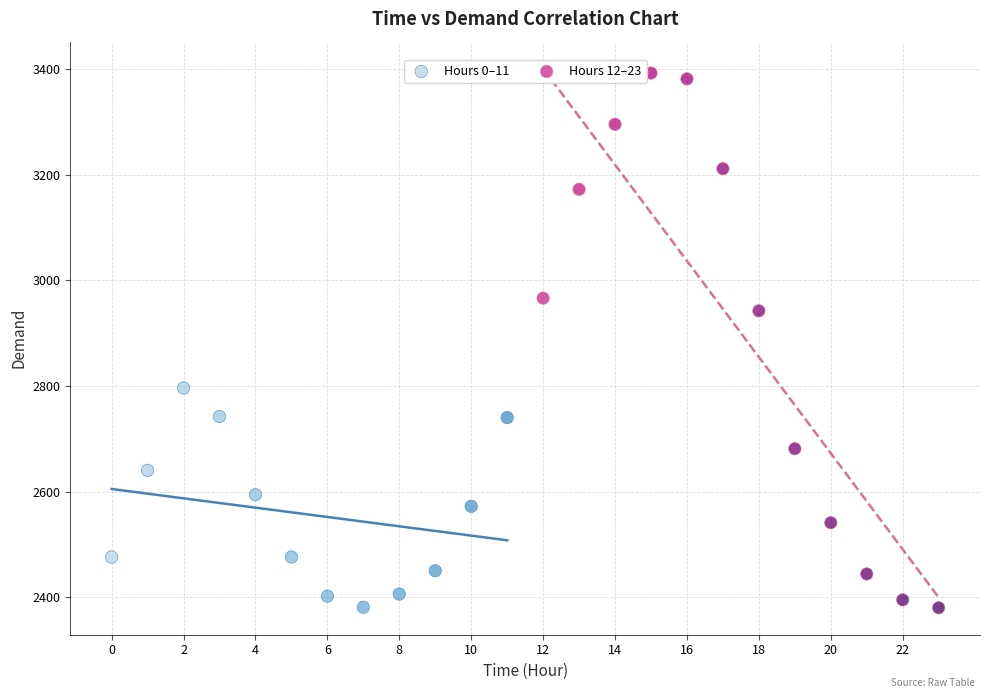

Which series reaches the maximum Y coordinate?

Hours 12–23